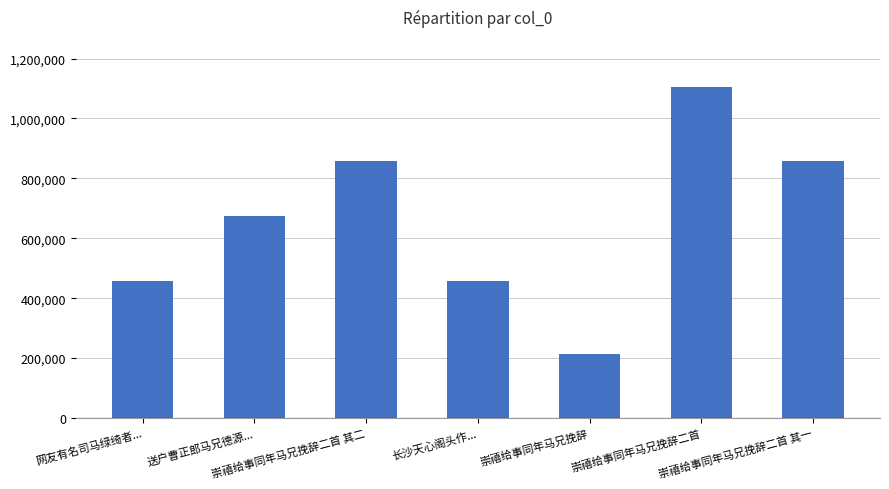

What is the value of the 5th bar from the left?

213805